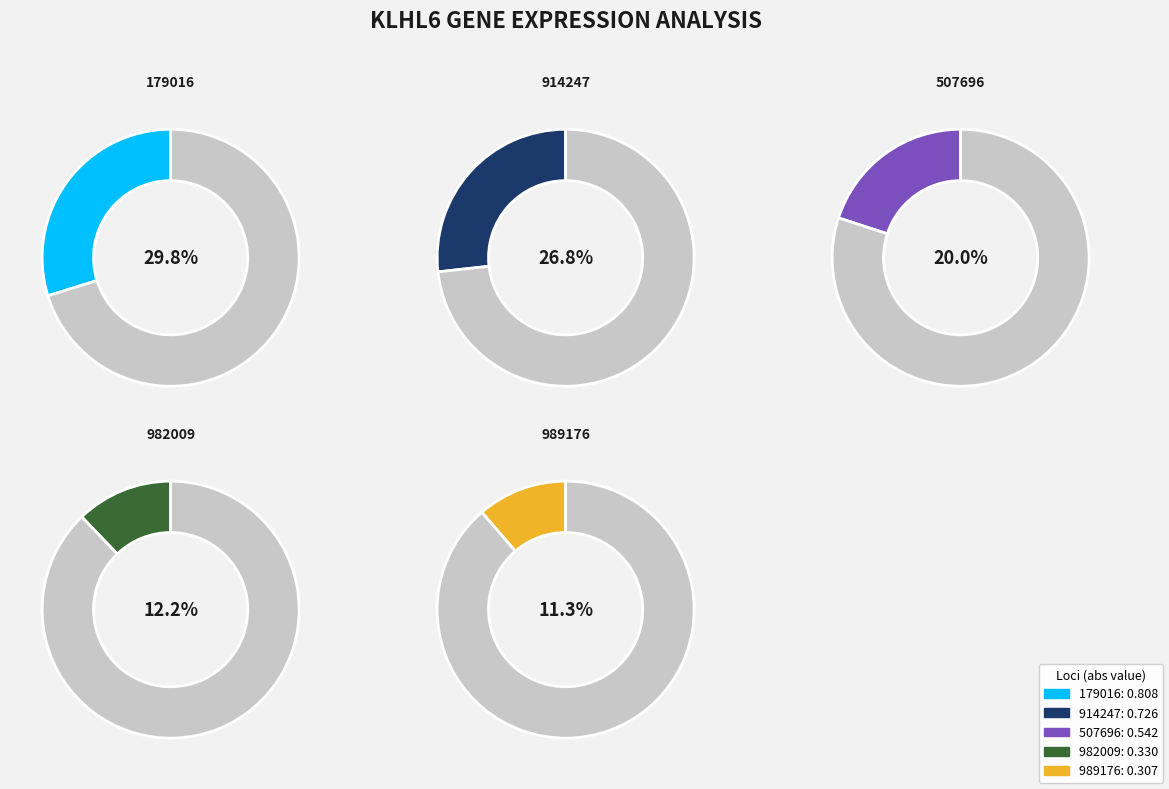

The 507696 slice represents 10% of the pie. True or false?

False